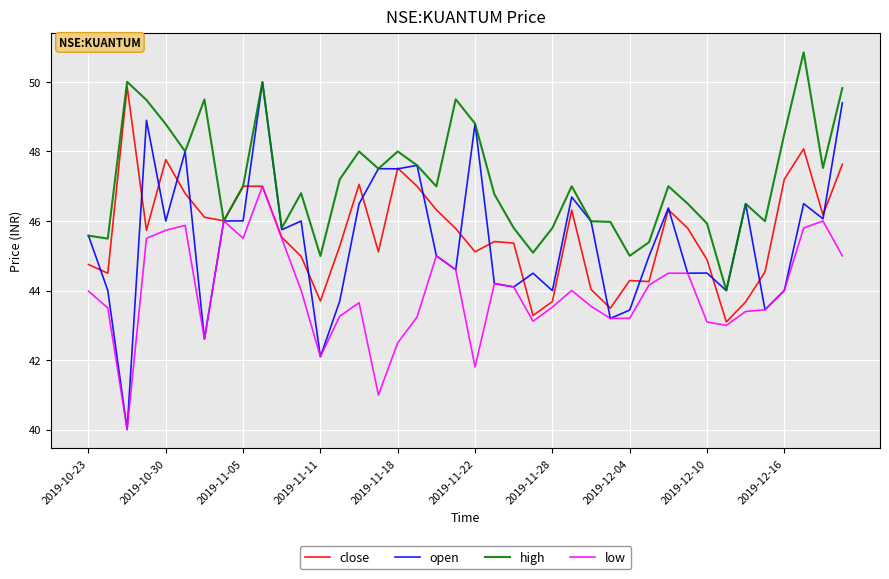

Which series has the largest range (max minus min)?

open